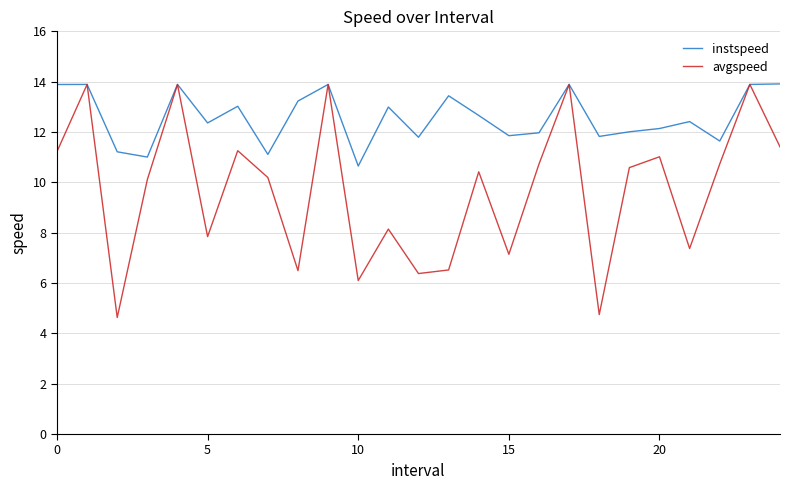

Which series has the largest range (max minus min)?

avgspeed